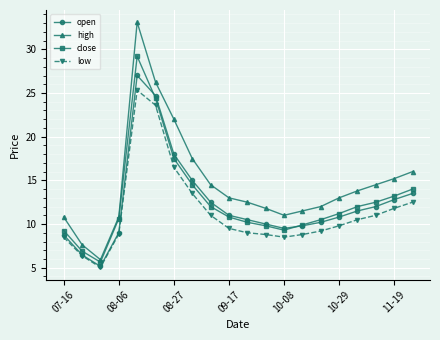

List the series in order of their peak value, highest first.

high, close, open, low